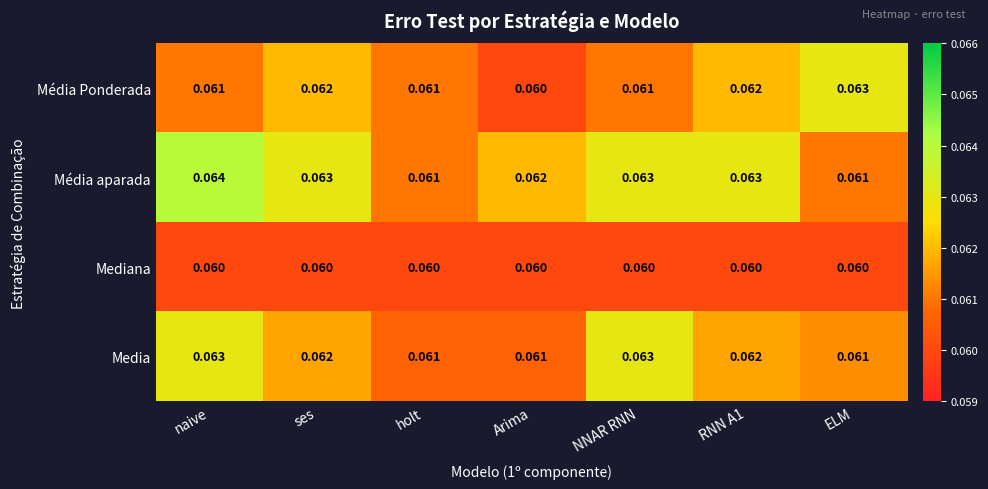

Rank the series by their average value, from lowest to highest.

Mediana, Média Ponderada, Media, Média aparada